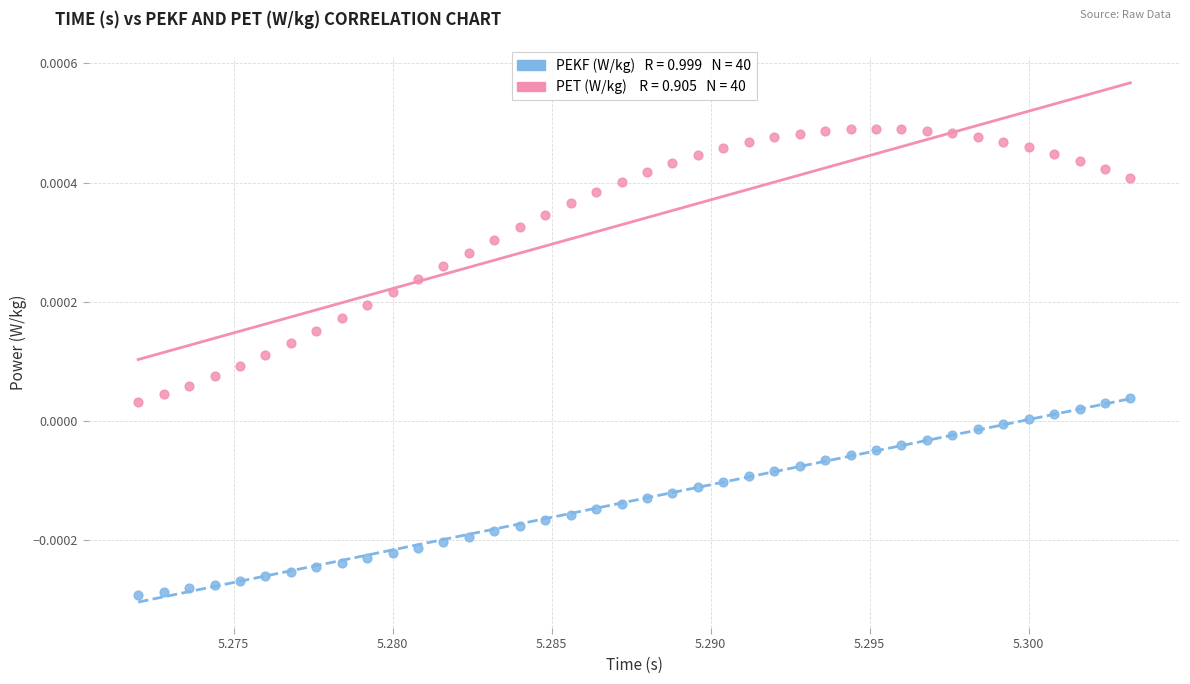

Count the number of points in this scatter plot.

80